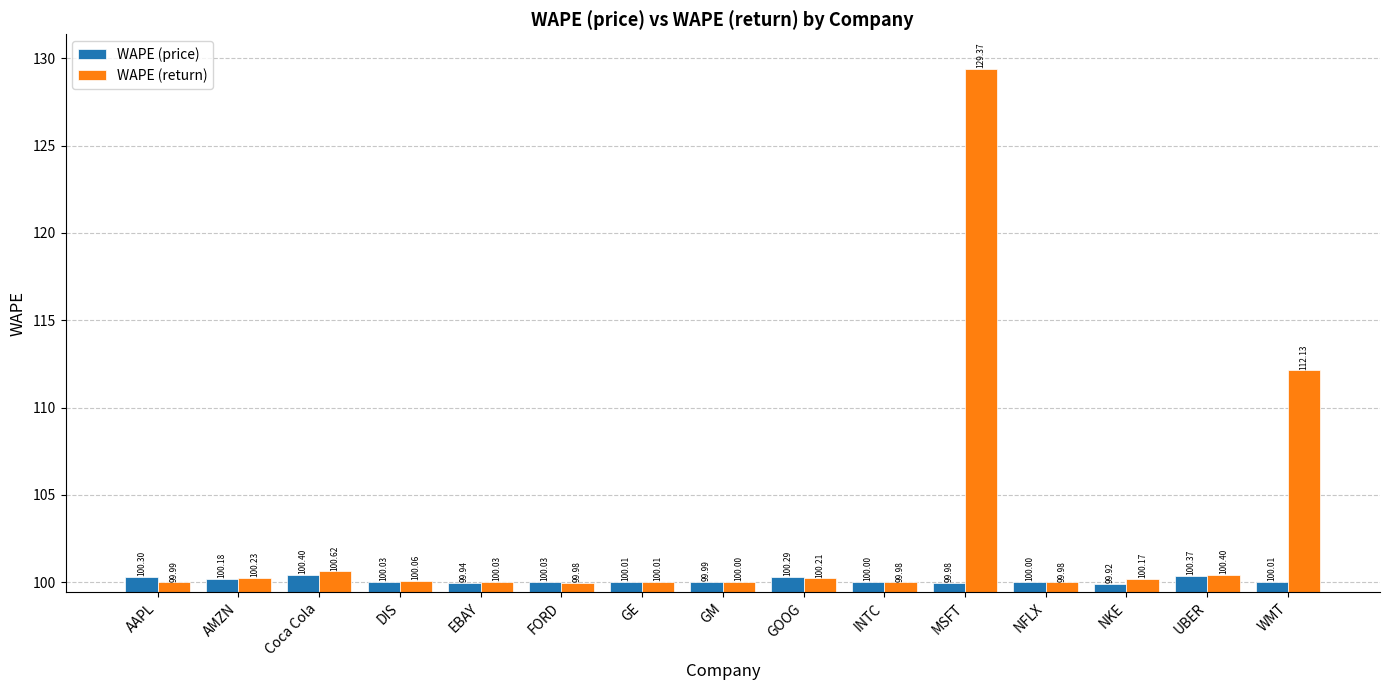

Rank the series by their maximum value, from highest to lowest.

WAPE (return), WAPE (price)